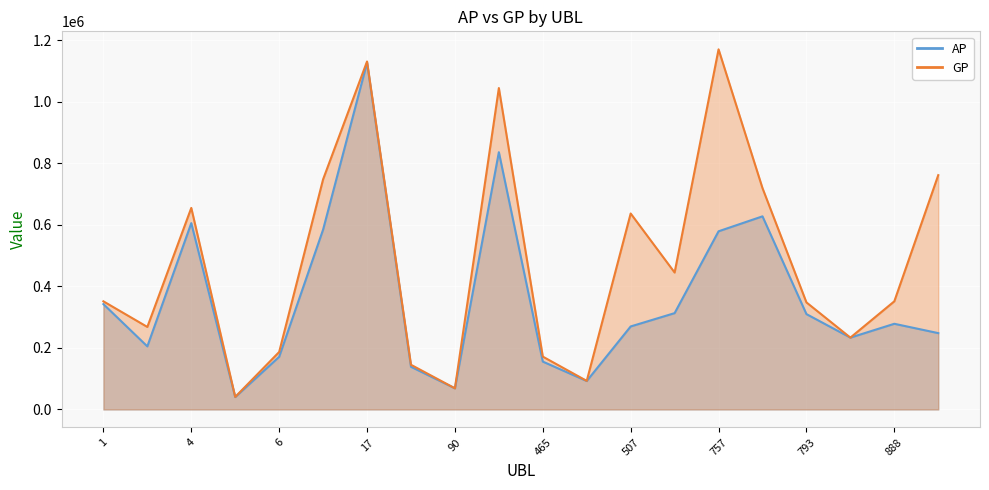

At 3, list the series in order from smallest to largest.

AP, GP